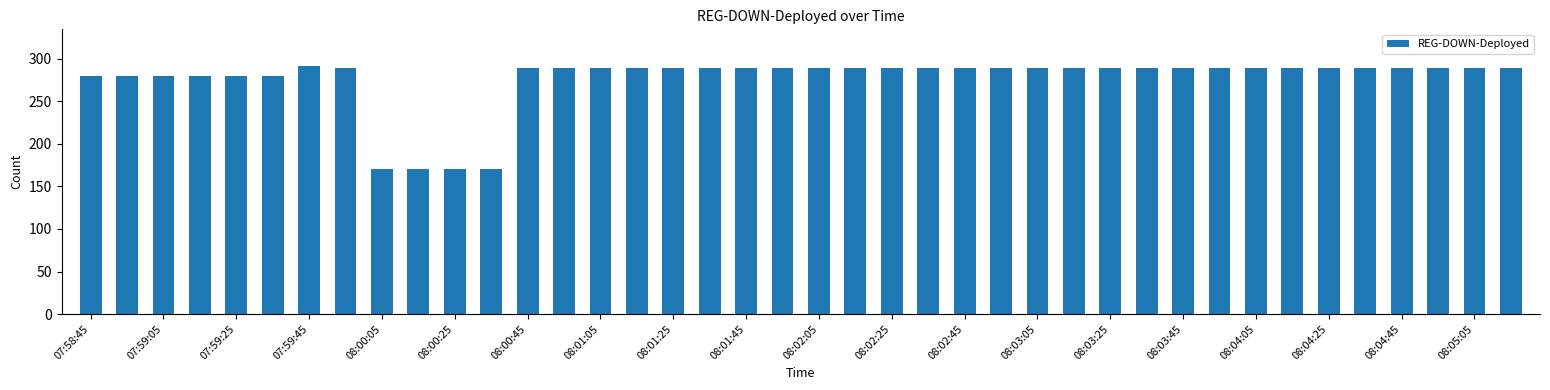

What is the value of the 16th bar from the left?

289